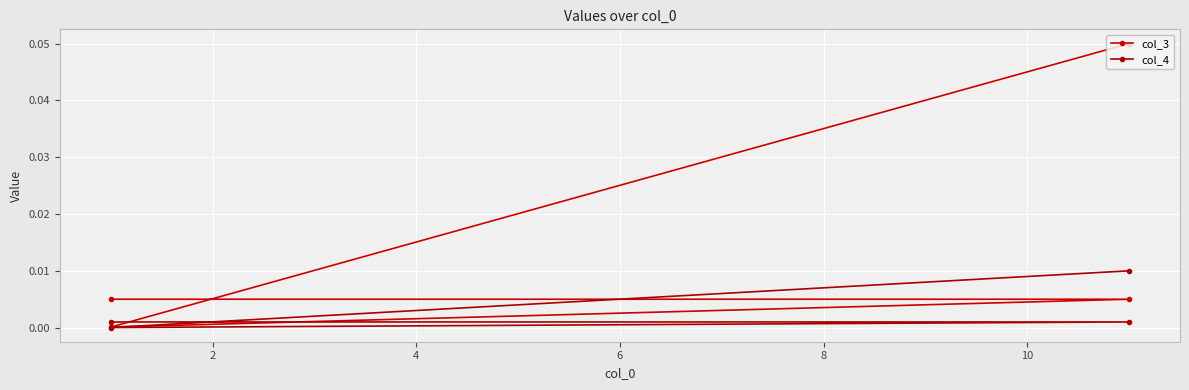

How many interior local valleys does the col_3 series have?

1